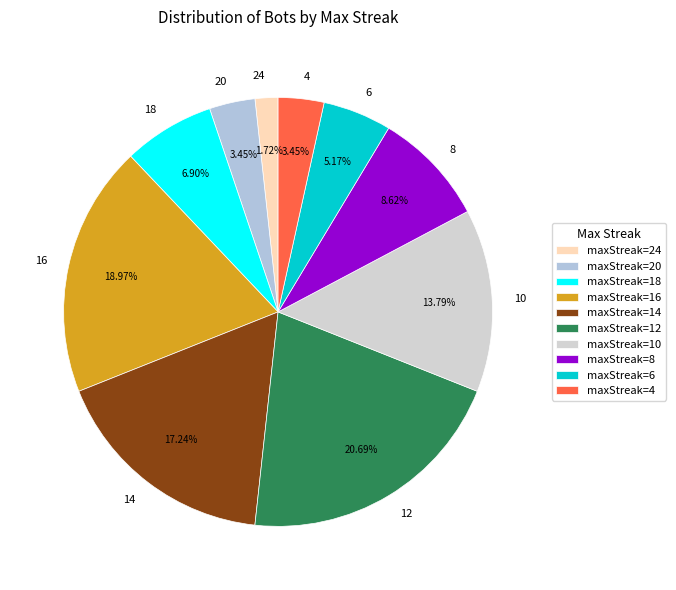

To the nearest percent, what portion does 24 represent?

2%